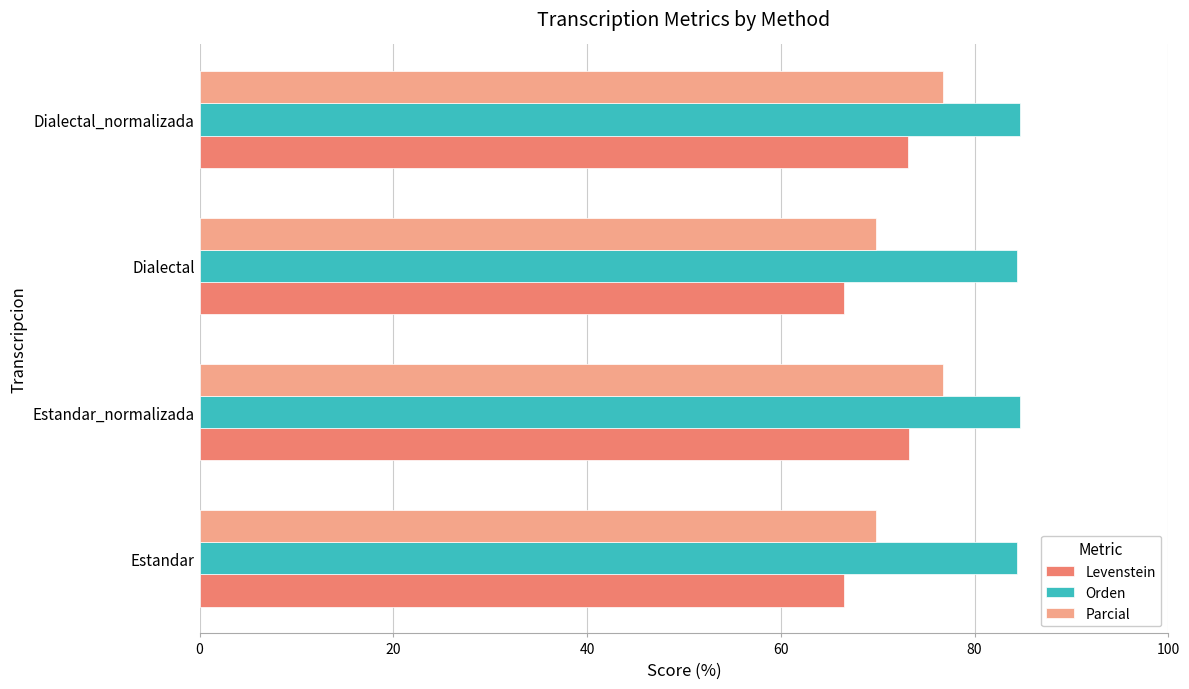

What is the difference between the highest and lowest values at Estandar?

17.8